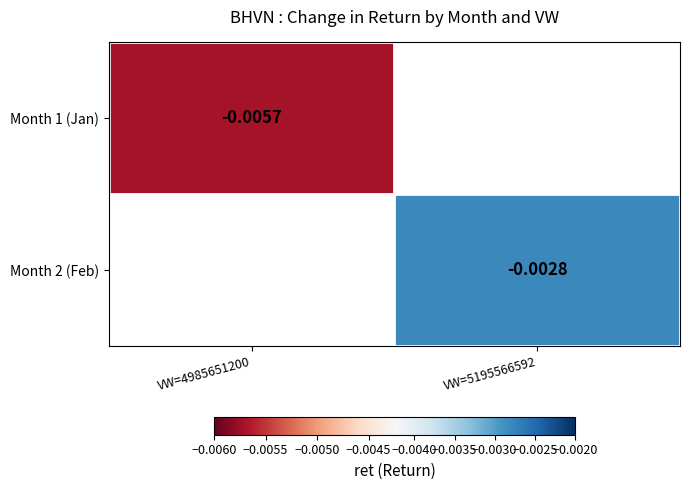

How many distinct data groups are displayed?

2